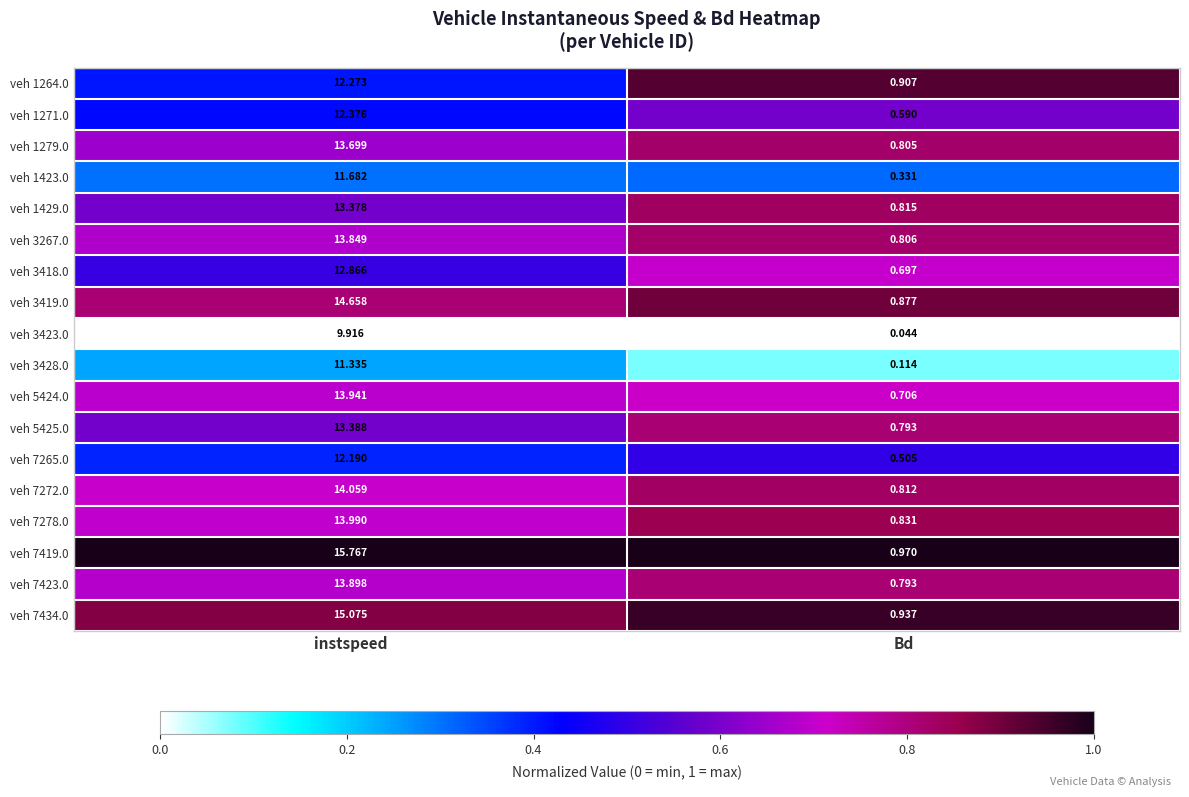

Which category has the lowest value in the veh 3423.0 series?

Bd